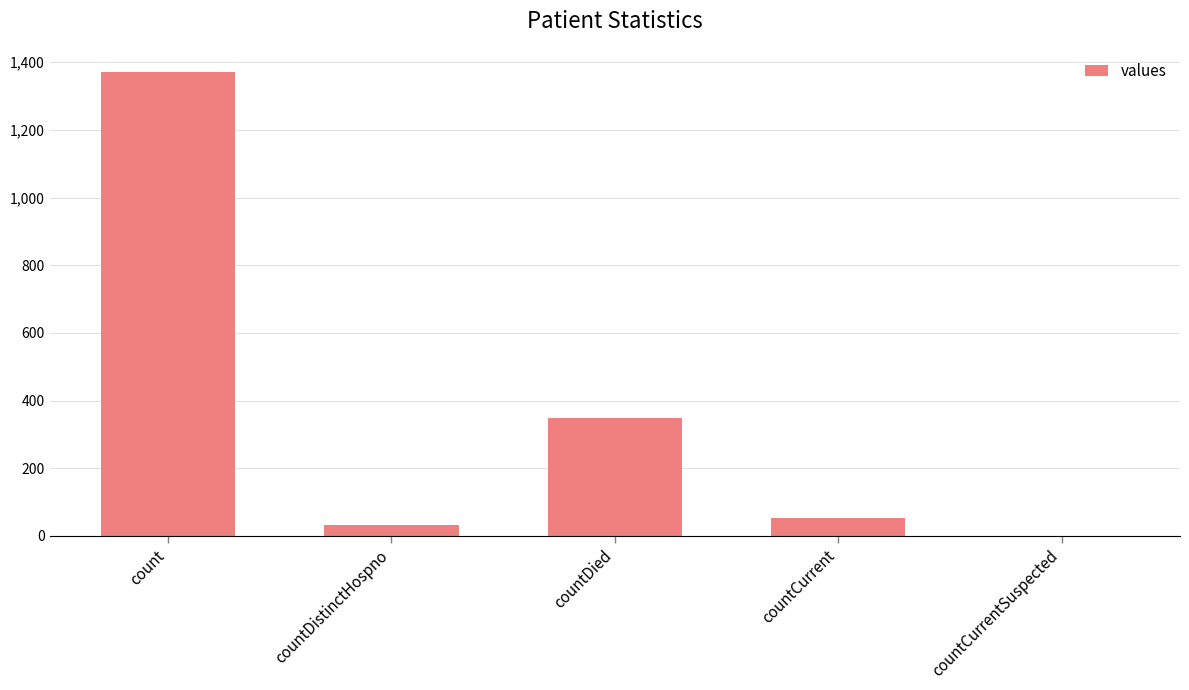

What value does the data have at countCurrent, to the nearest 10?

50